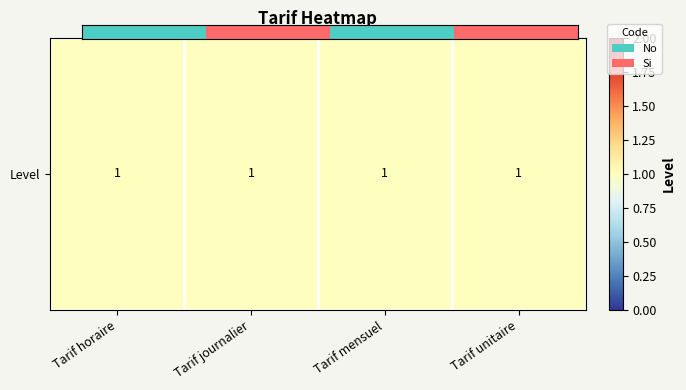

True or false: the data shows 1 at Tarif journalier.

True